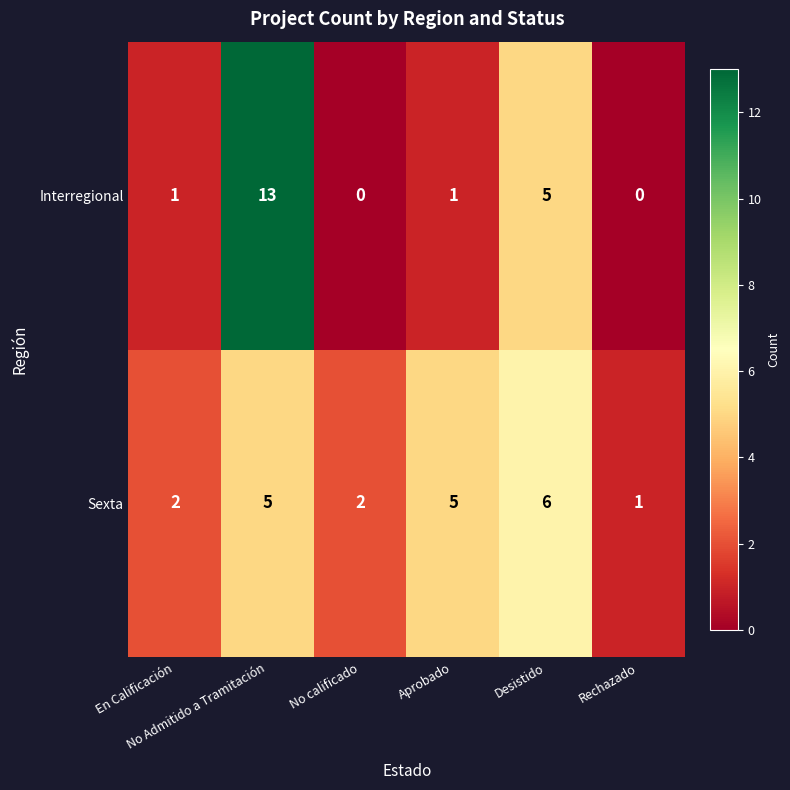

Between No Admitido a Tramitación and Rechazado, which series saw the biggest shift?

Interregional